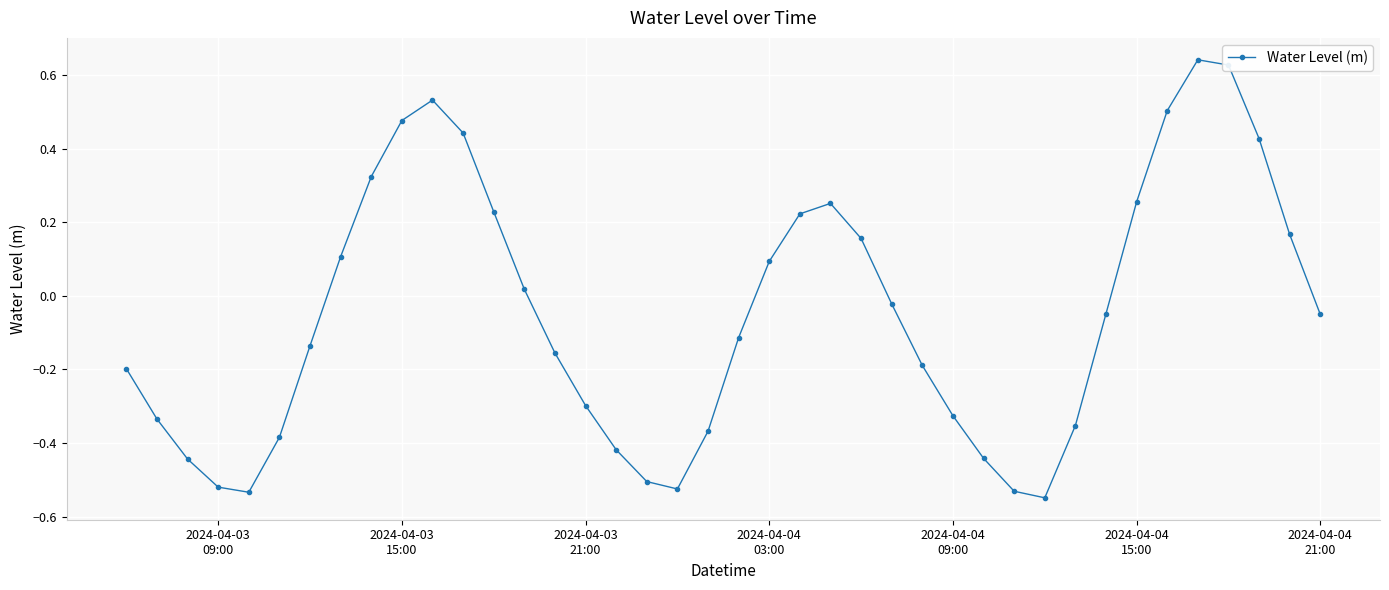

What is the sum of all values?

-2.0